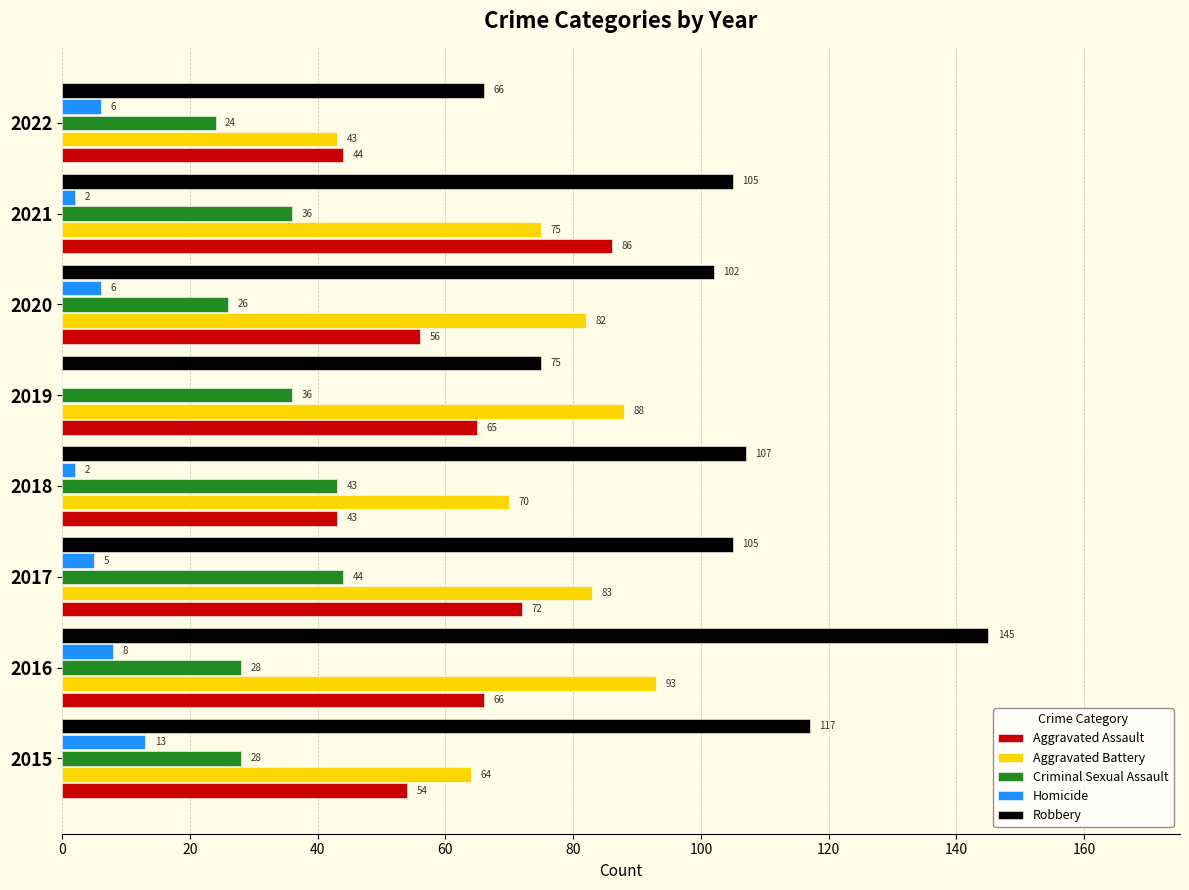

Which series has the largest total across all categories?

Robbery